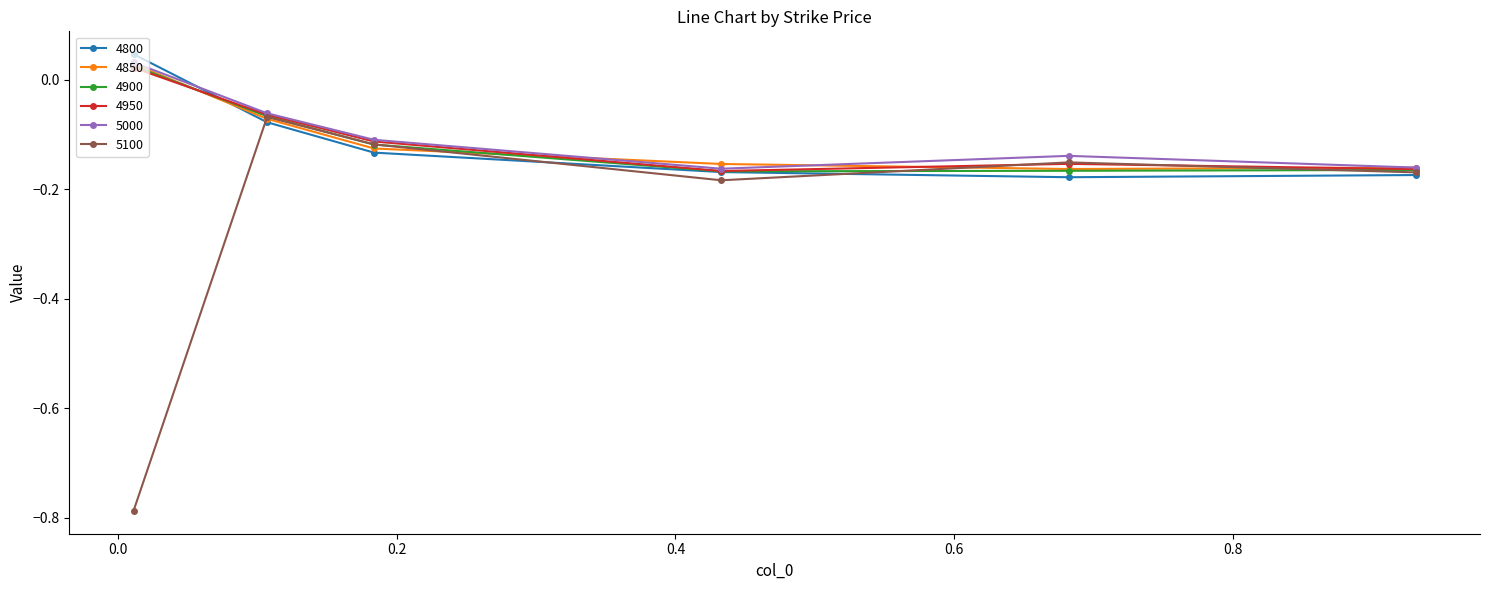

Which series has the largest range (max minus min)?

5100